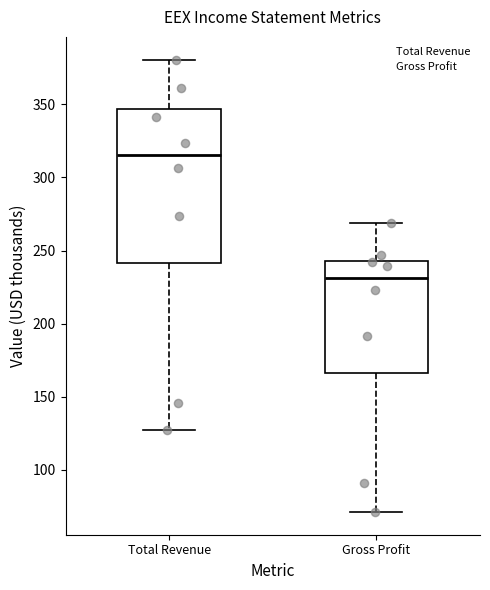

Which box has the lowest median line?

Gross Profit